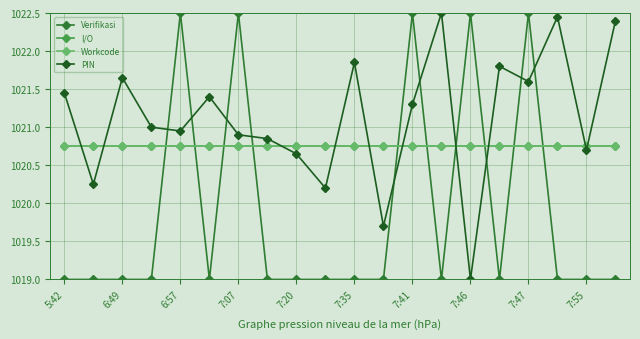

Which series has the largest range (max minus min)?

Verifikasi